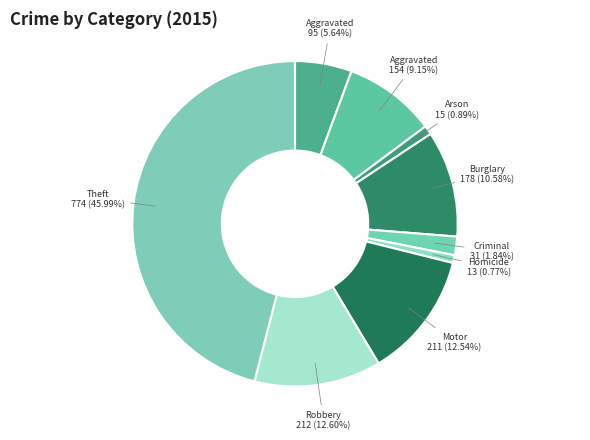

How many segments does this pie chart have?

9